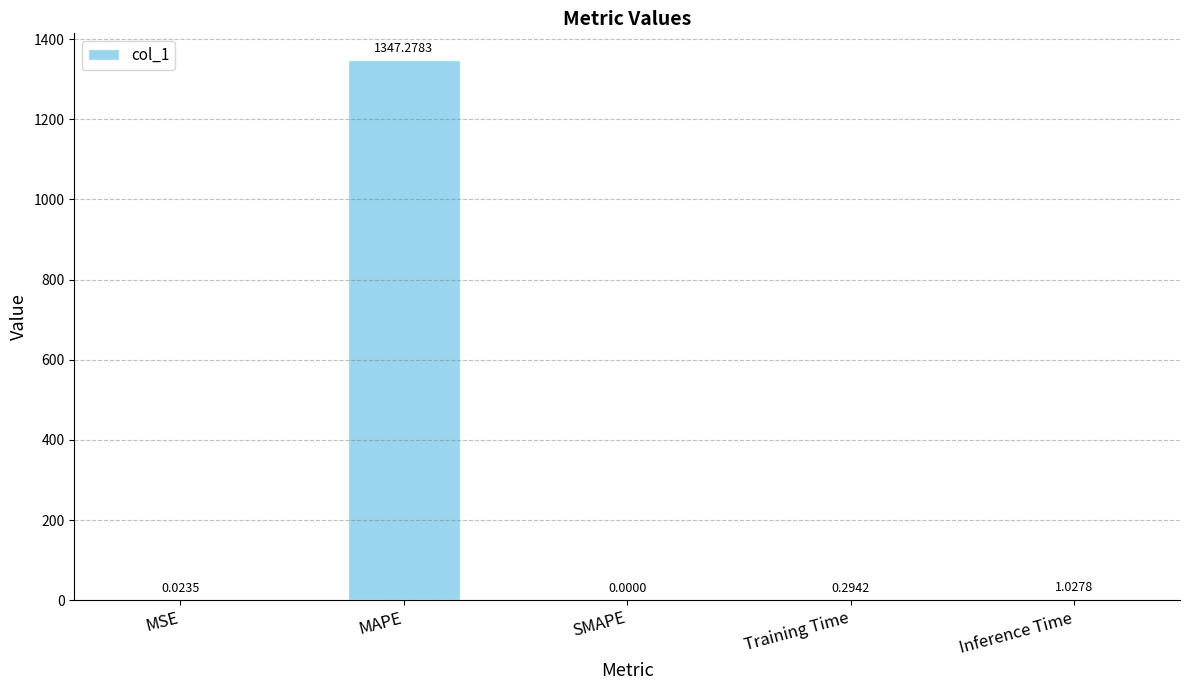

What is the sum of all values?

1348.6